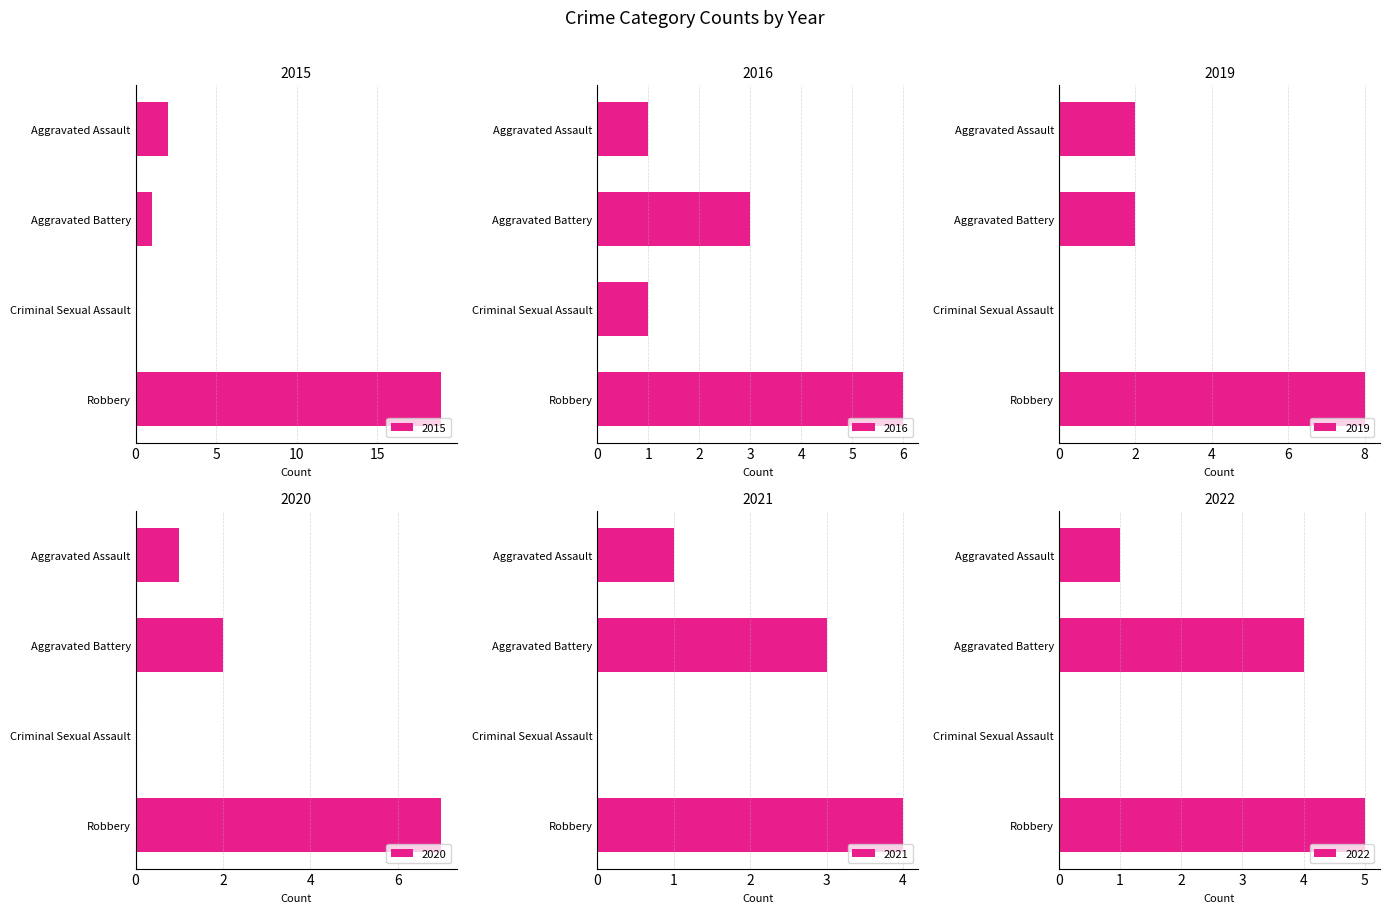

At how many categories does at least one series exceed 5?

1